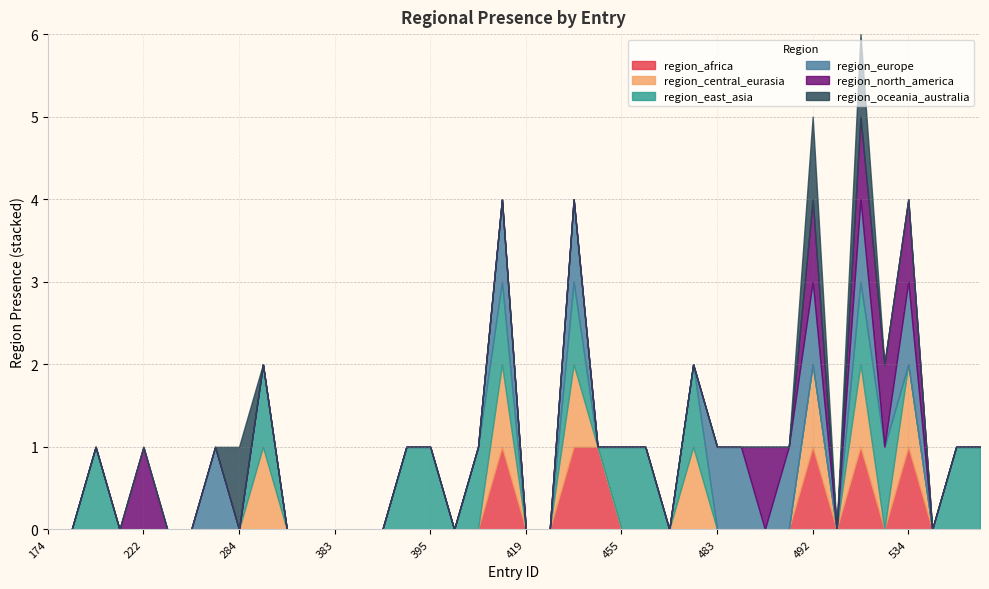

Between 381 and 455, which series saw the biggest shift?

region_east_asia